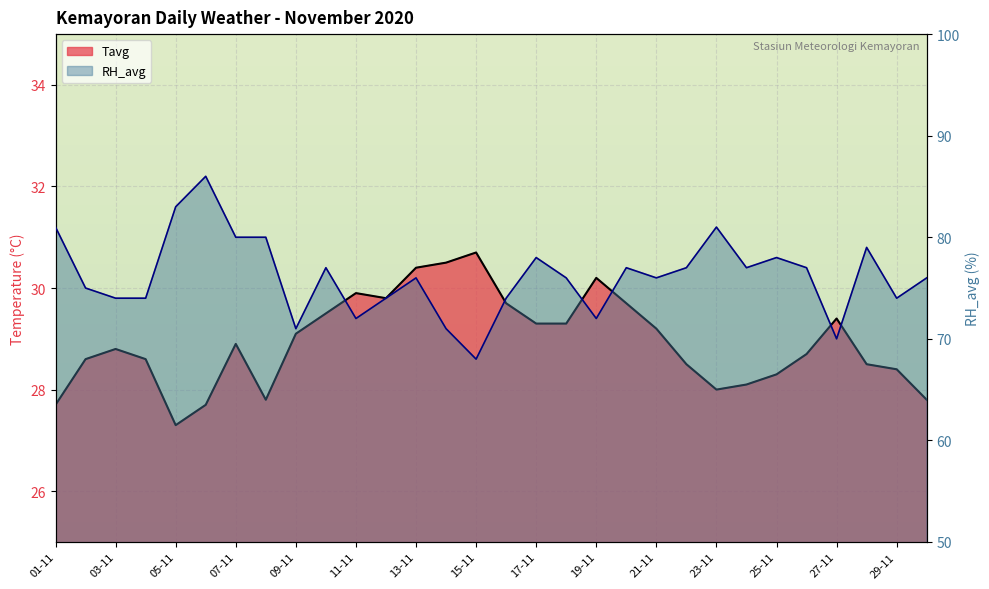

What is the label of the 26th point from the left?

26-11